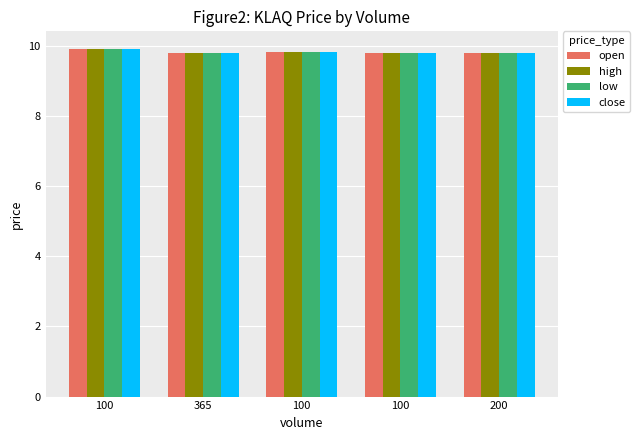

What is the label of the 1st bar from the right?

200